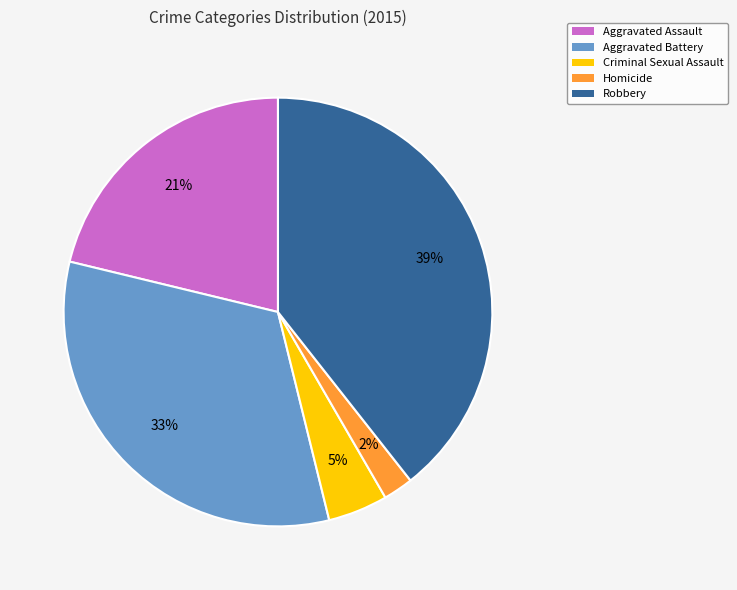

To the nearest percent, what percentage of the pie is Criminal Sexual Assault?

5%